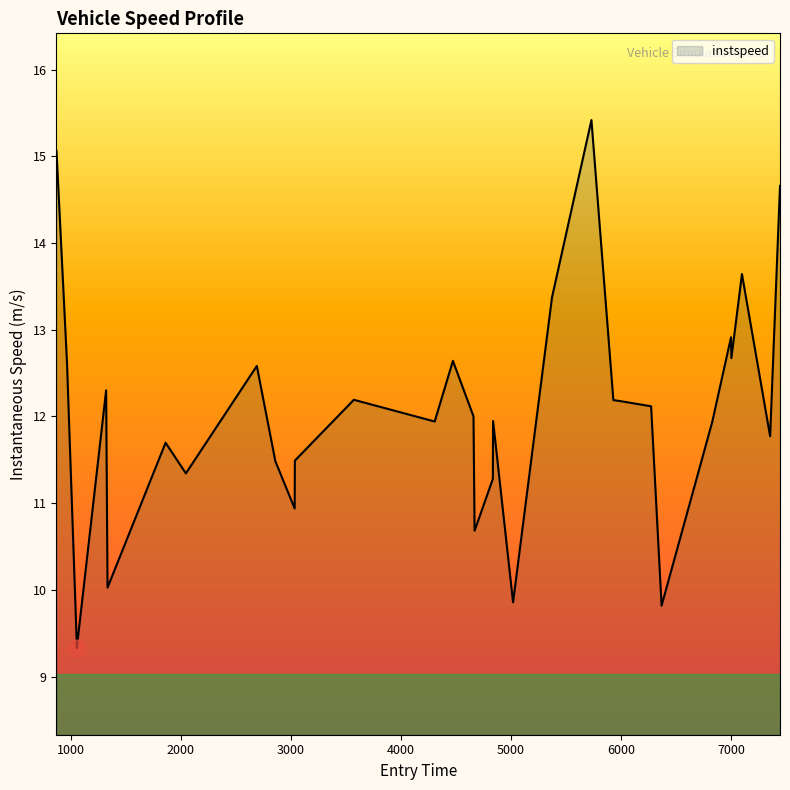

How many lines are shown in the chart?

1